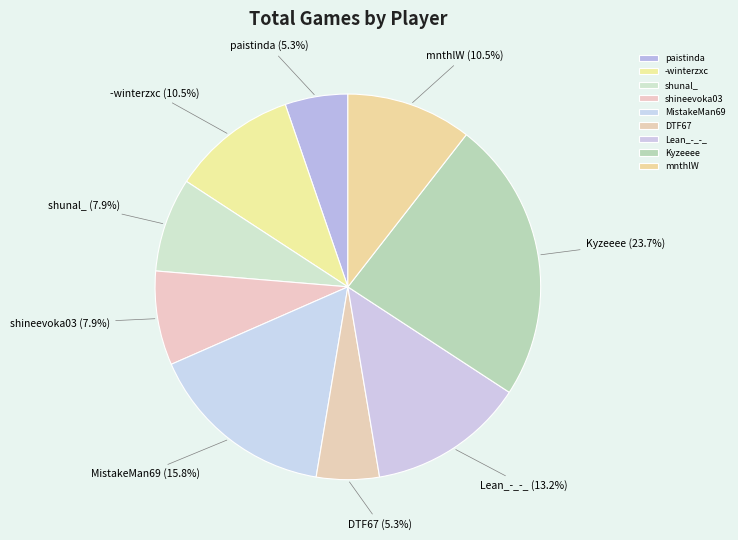

Which slice is the largest?

Kyzeeee